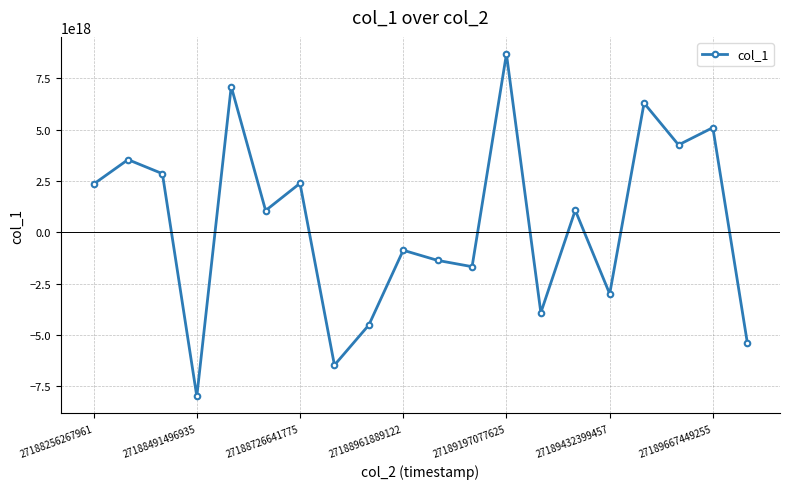

How many values are below zero?

9